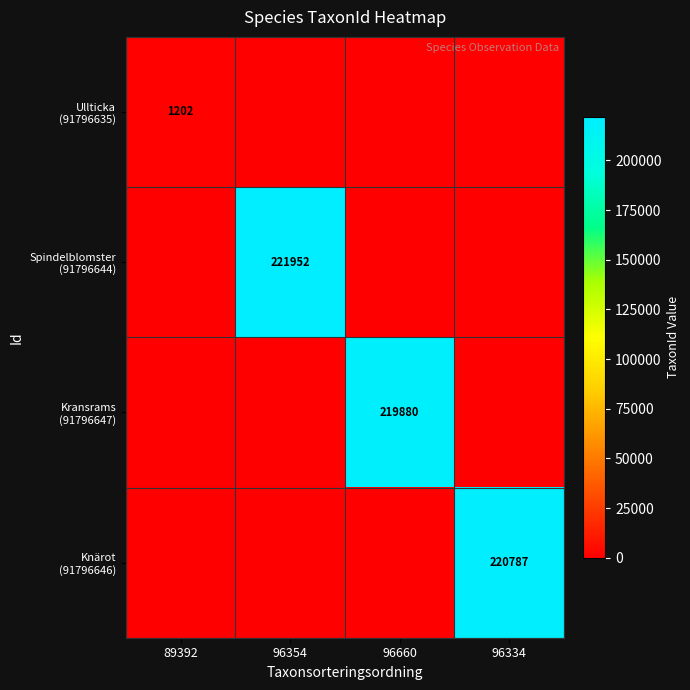

Is it true that Knärot (91796646) equals 220787 at 96334?

True